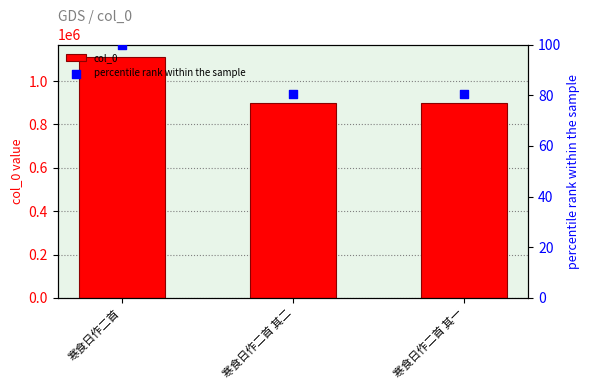

Which series reaches the maximum Y coordinate?

col_0